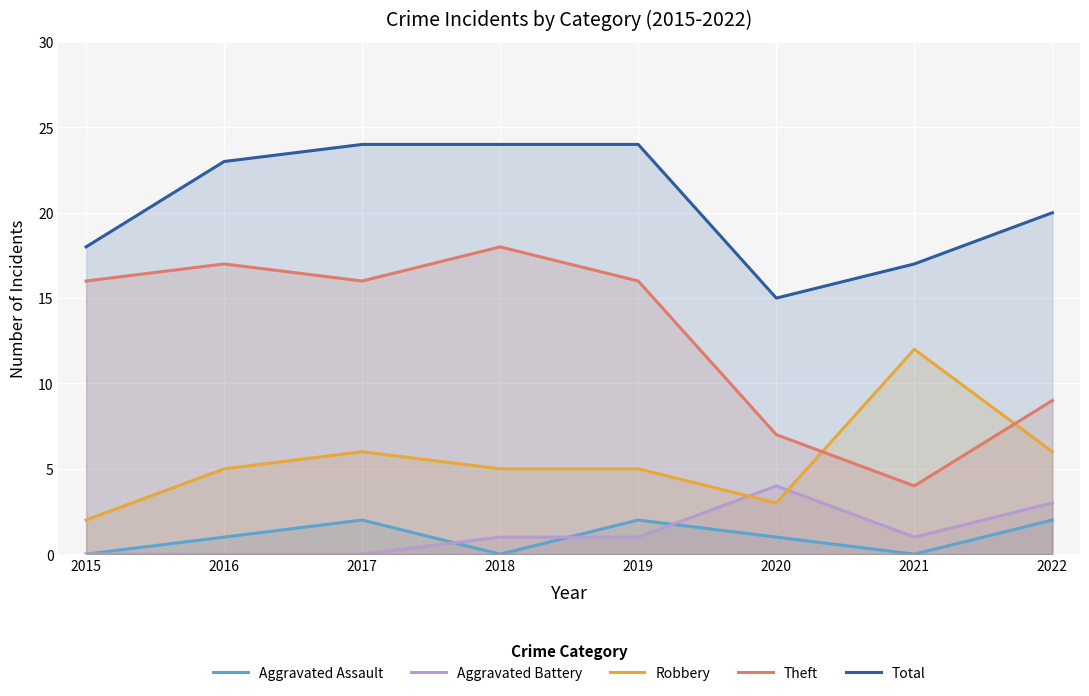

How many interior local peaks does the Robbery series have?

2